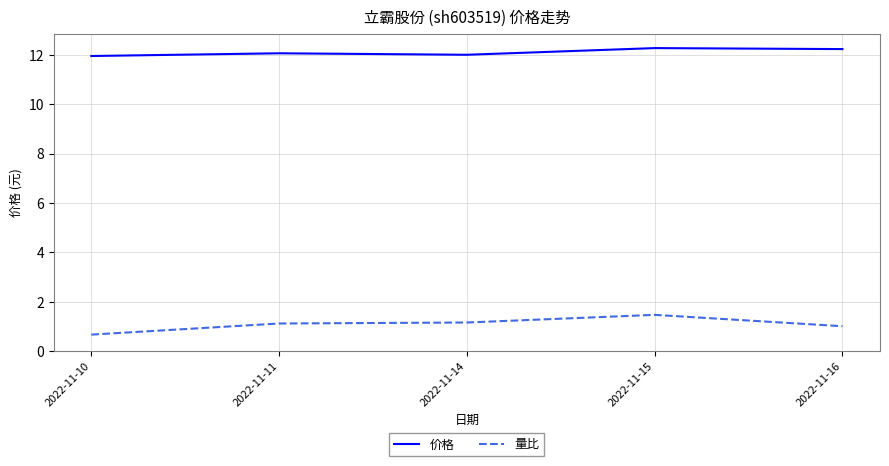

Rank the series by their maximum value, from highest to lowest.

价格, 量比